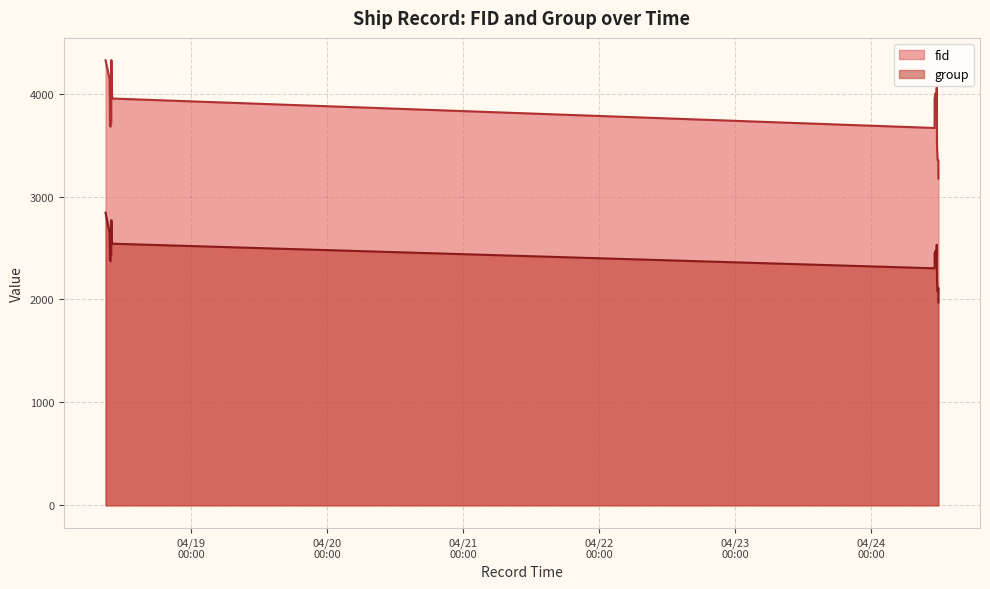

True or false: fid has more than 0 points higher than both neighbors.

True